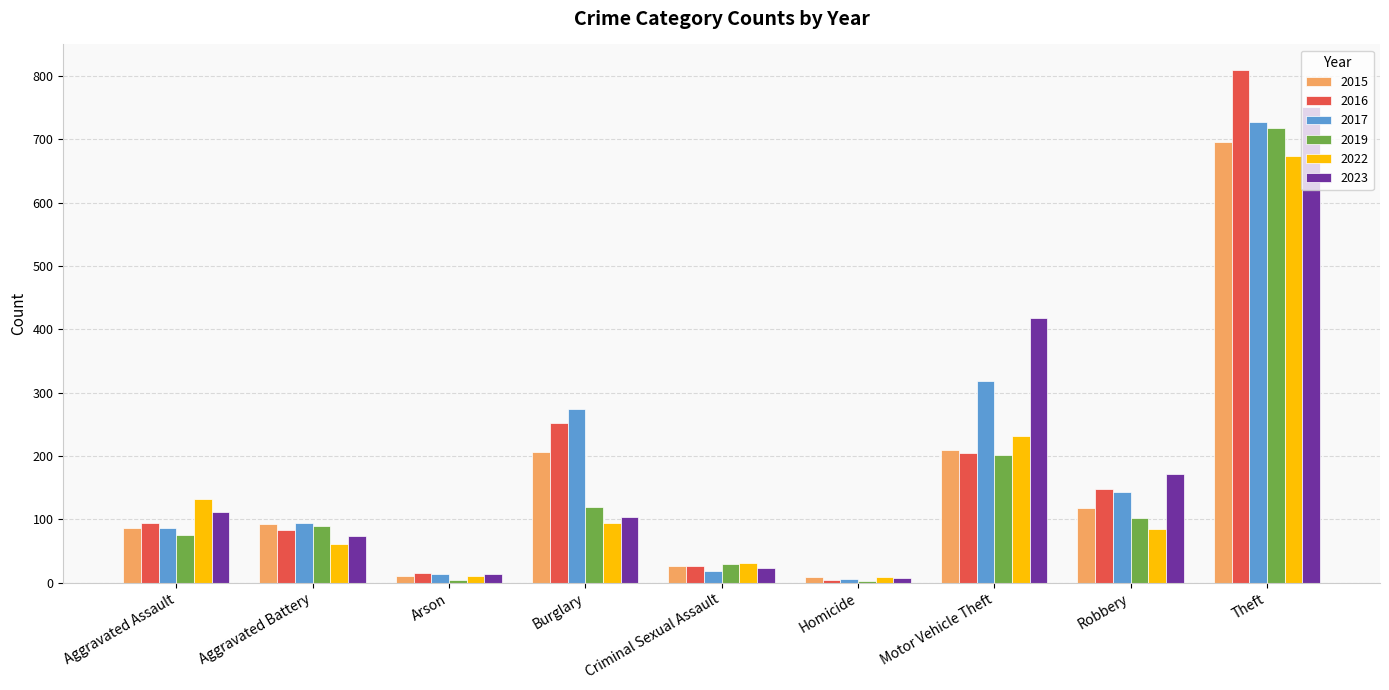

What is the label of the 5th bar from the left?

Criminal Sexual Assault